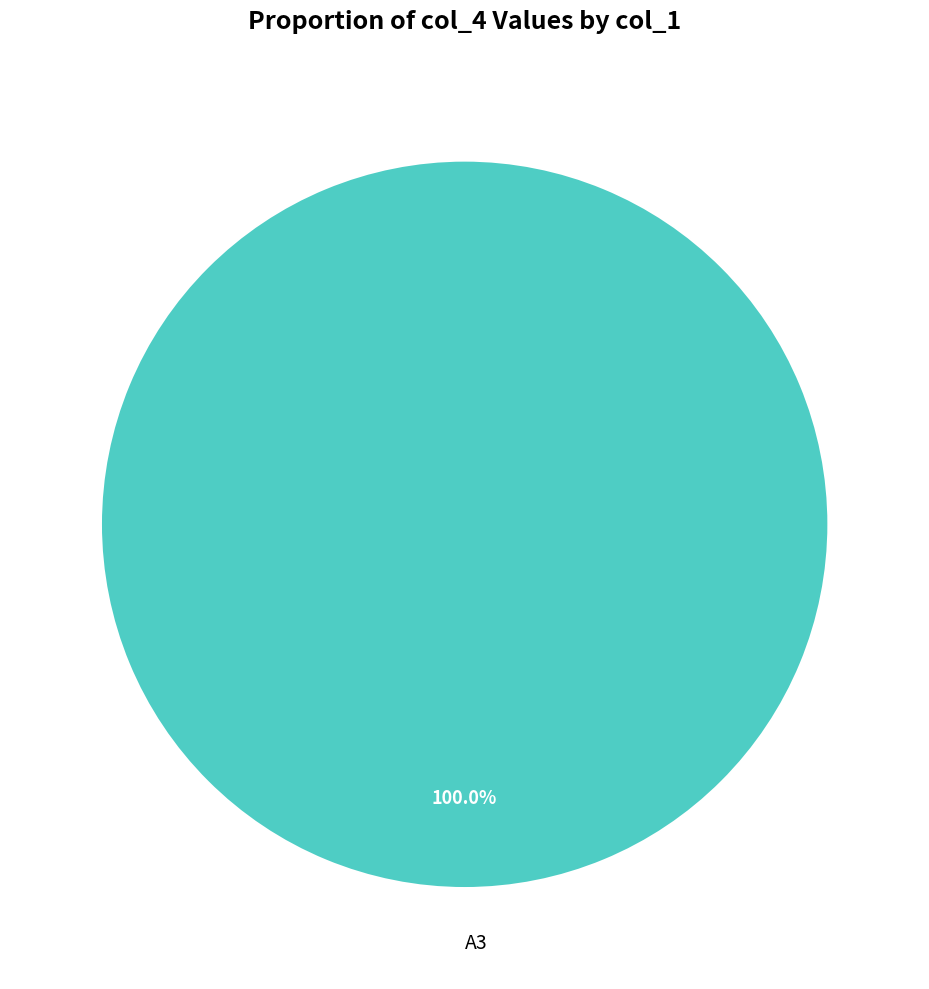

To the nearest percent, what portion does A3 represent?

100%